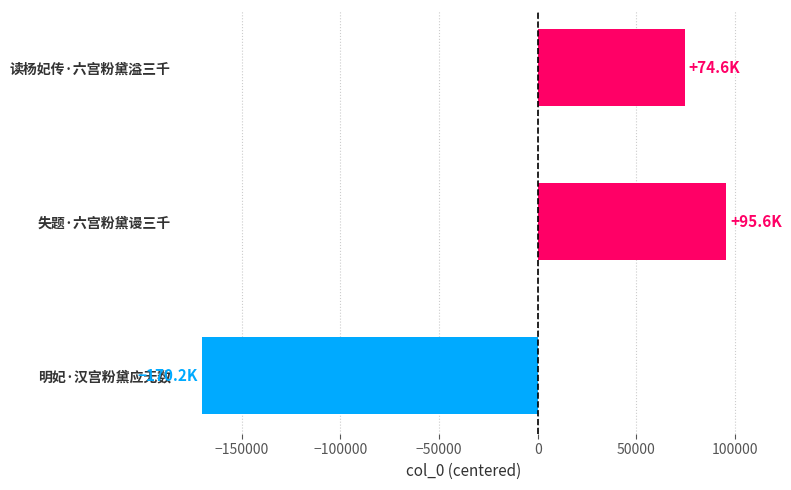

Rank the categories by value from highest to lowest.

失题·六宫粉黛谩三千, 读杨妃传·六宫粉黛溢三千, 明妃·汉宫粉黛应无数